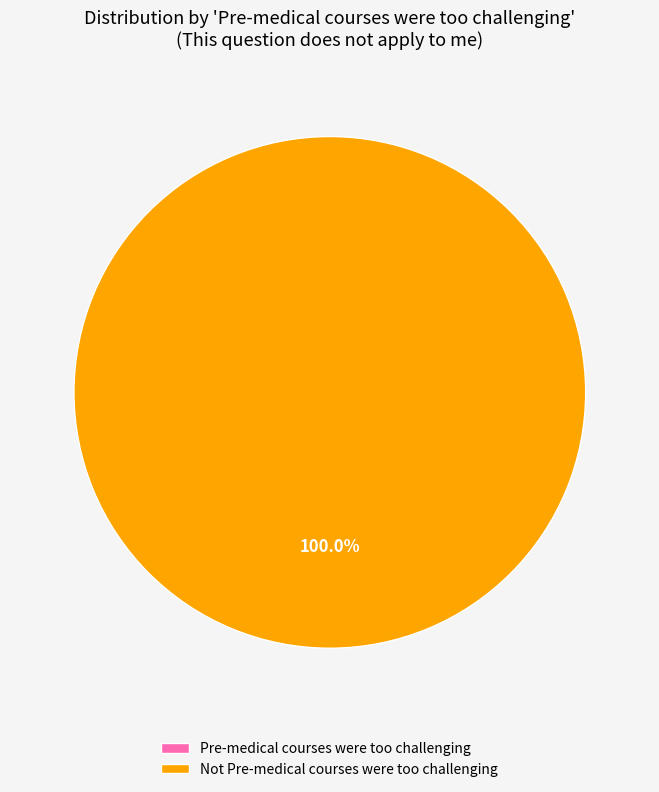

Is it true that Not Pre-medical courses were too challenging is 100% of the pie?

True